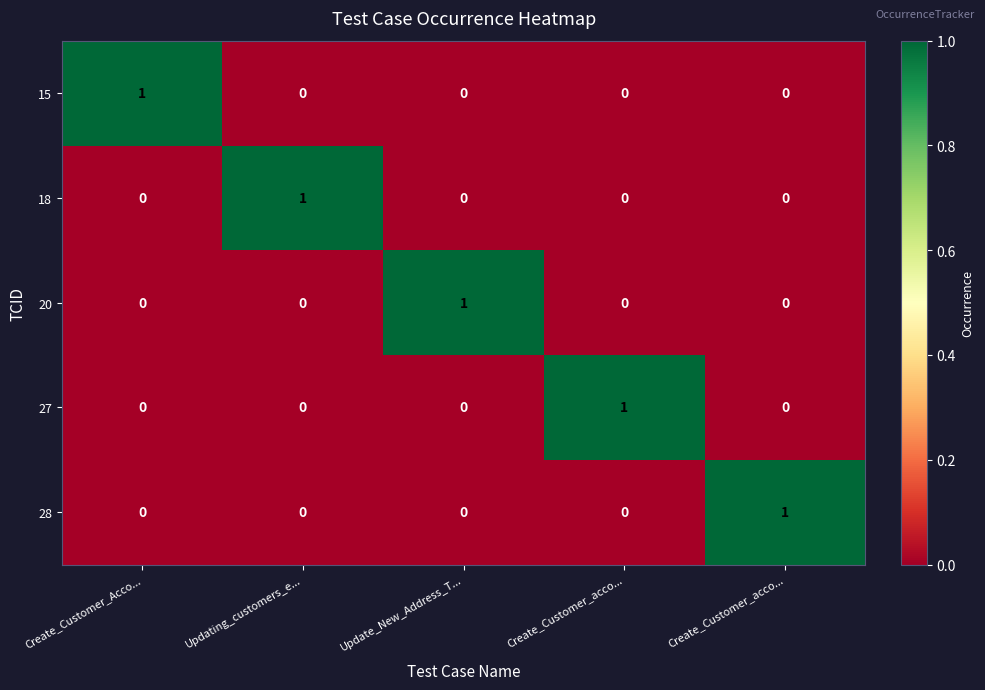

Count the number of data series in this chart.

5